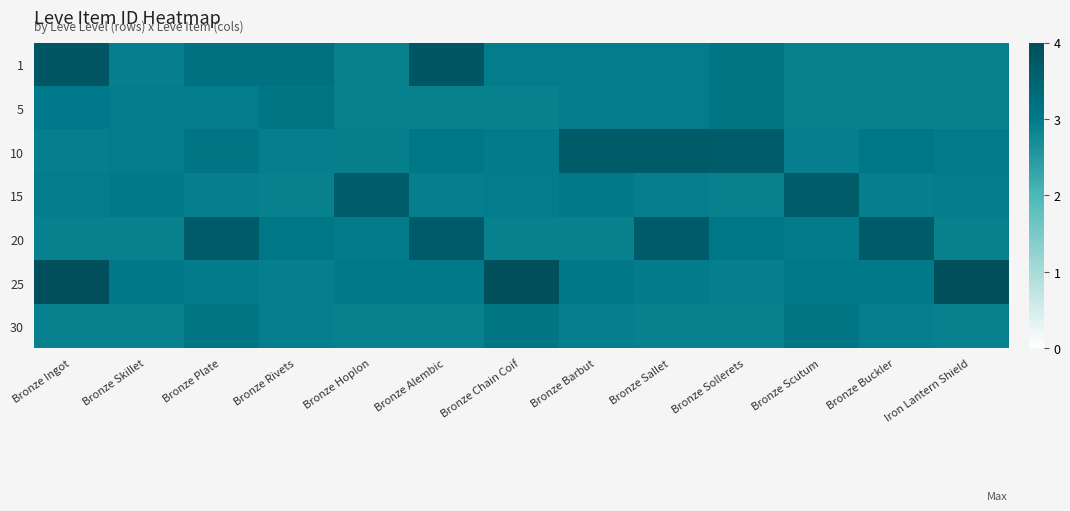

What is the maximum value shown in the chart?

4.0